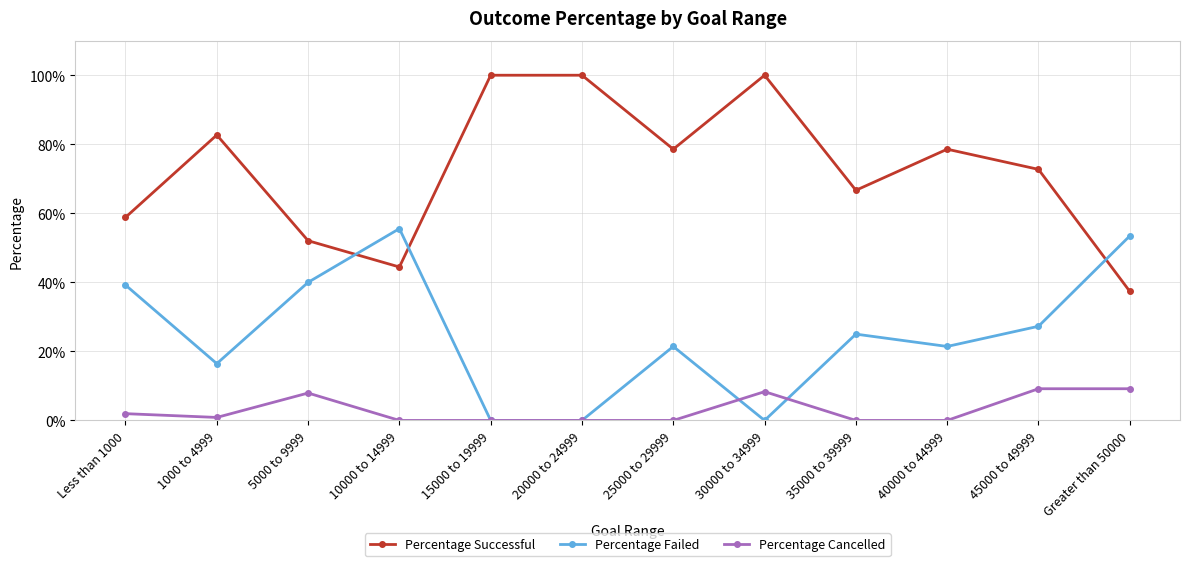

At which category is the sum across all series the highest?

45000 to 49999